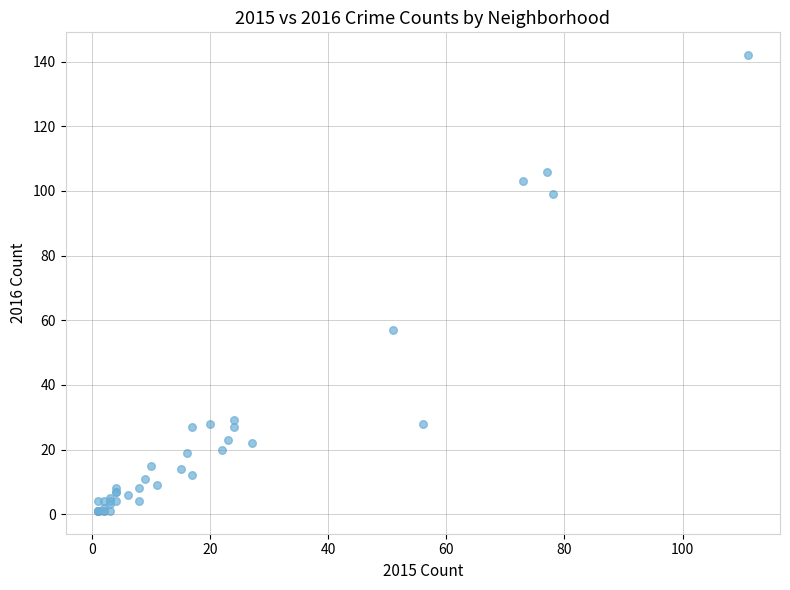

What Y value in the scatter plot is closest to 71?

57